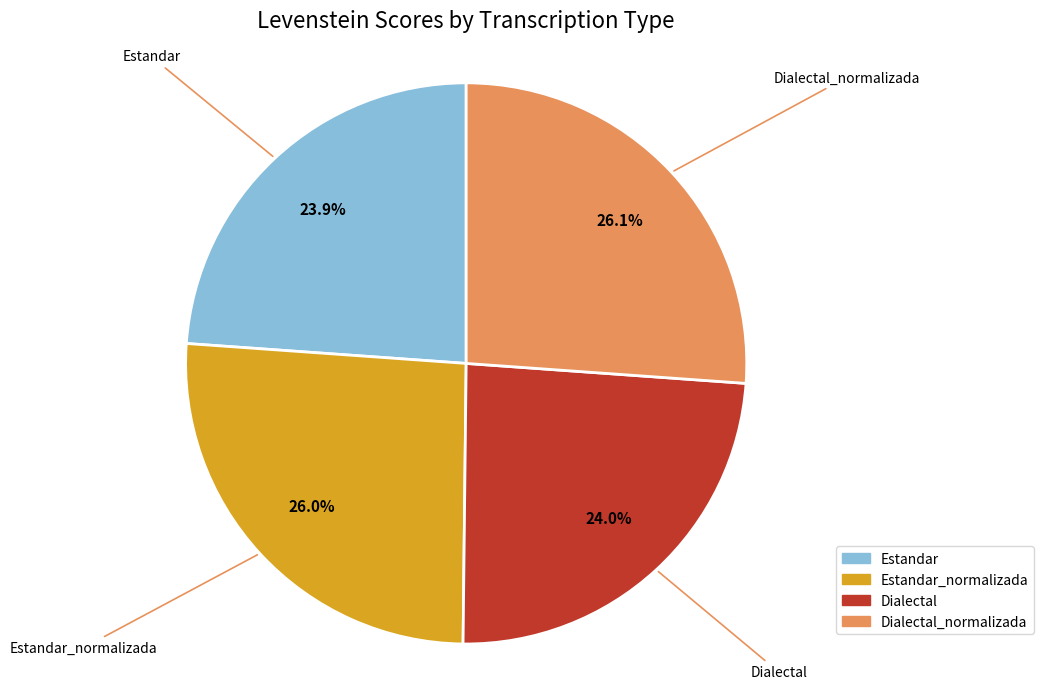

Approximately how many times larger is the value at Estandar compared to Estandar_normalizada?

0.9